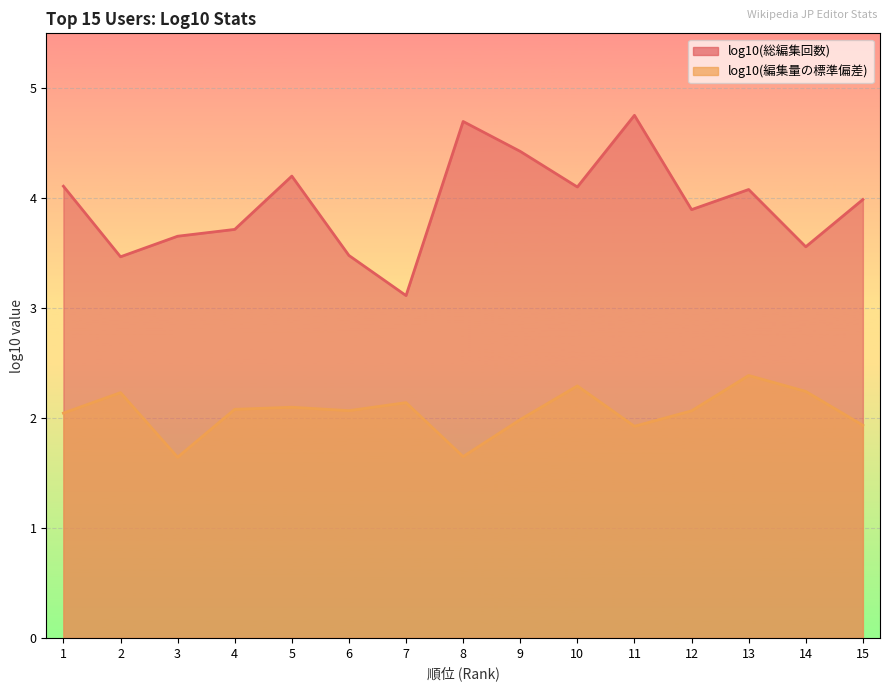

Reading left to right, what are all the values shown in this chart?

log10(総編集回数): 4.1	3.5	3.7	3.7	4.2	3.5	3.1	4.7	4.4	4.1	4.8	3.9	4.1	3.6	4.0
log10(編集量の標準偏差): 2.0	2.2	1.6	2.1	2.1	2.1	2.1	1.6	2.0	2.3	1.9	2.1	2.4	2.2	1.9